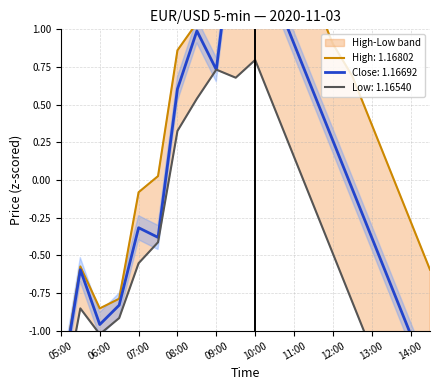

What are all the series names shown in the legend?

Close, High, Low